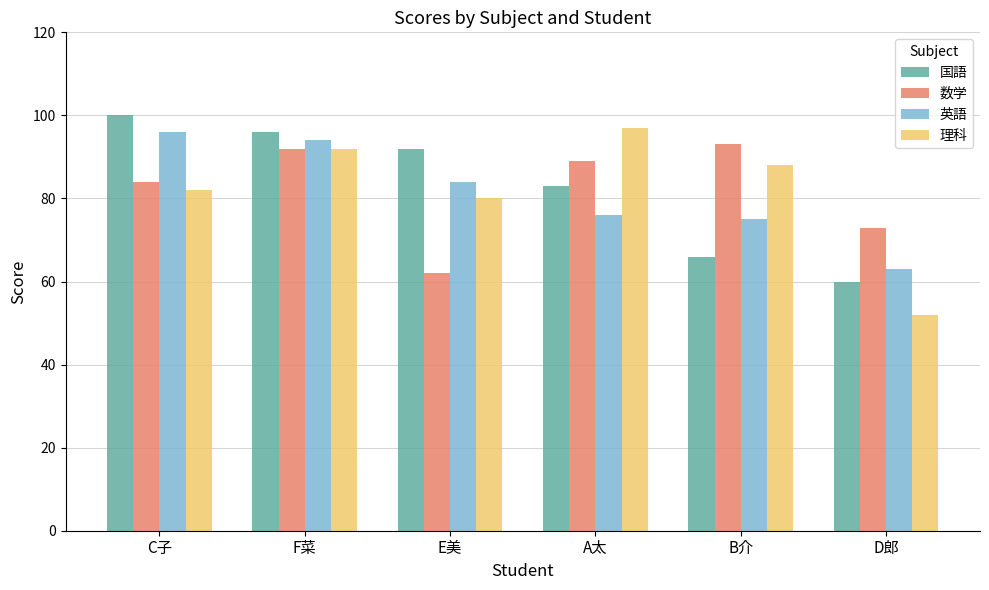

Reading left to right, list all the values displayed in this chart.

国語: C子=100	F菜=96	E美=92	A太=83	B介=66	D郎=60
数学: C子=84	F菜=92	E美=62	A太=89	B介=93	D郎=73
英語: C子=96	F菜=94	E美=84	A太=76	B介=75	D郎=63
理科: C子=82	F菜=92	E美=80	A太=97	B介=88	D郎=52